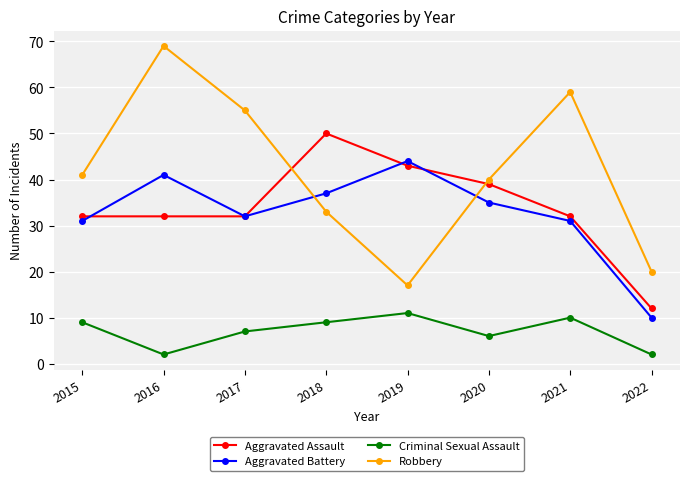

Count the Aggravated Assault values in the range 32 to 43.

6